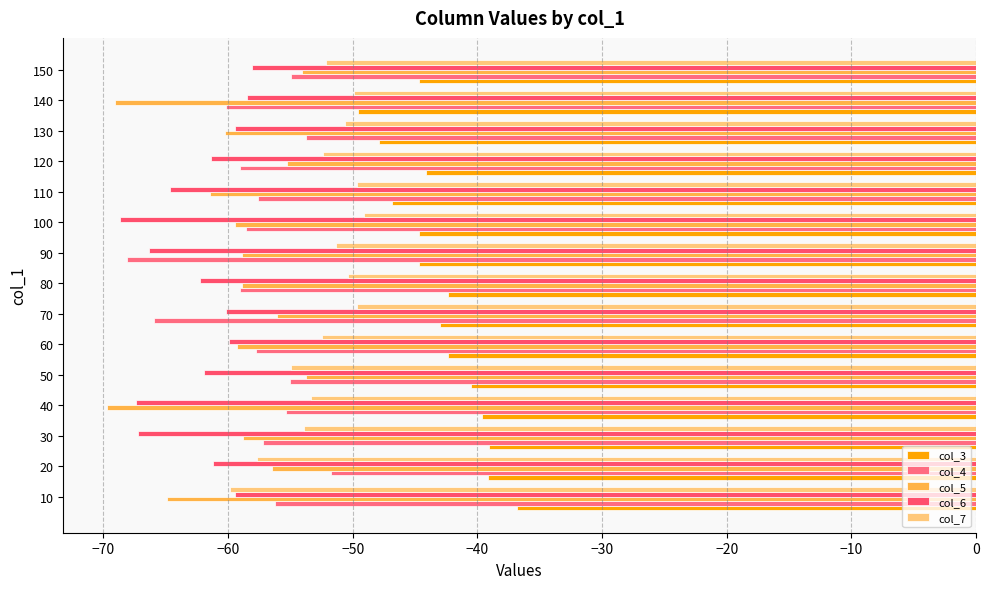

Reading right to left, list all the values displayed in this chart.

col_3: -44.7	-49.6	-47.8	-44.1	-46.9	-44.7	-44.7	-42.3	-43.0	-42.4	-40.5	-39.6	-39.0	-39.1	-36.8
col_4: -54.9	-60.2	-53.7	-59.0	-57.6	-58.5	-68.1	-59.0	-65.9	-57.8	-55.0	-55.3	-57.2	-51.7	-56.2
col_5: -54.1	-69.1	-60.2	-55.3	-61.4	-59.5	-58.9	-58.9	-56.1	-59.3	-53.7	-69.7	-58.8	-56.5	-64.9
col_6: -58.1	-58.5	-59.5	-61.4	-64.7	-68.7	-66.3	-62.3	-60.2	-59.9	-61.9	-67.4	-67.3	-61.2	-59.5
col_7: -52.1	-49.9	-50.6	-52.4	-49.7	-49.1	-51.3	-50.3	-49.6	-52.5	-55.0	-53.3	-53.9	-57.7	-59.9